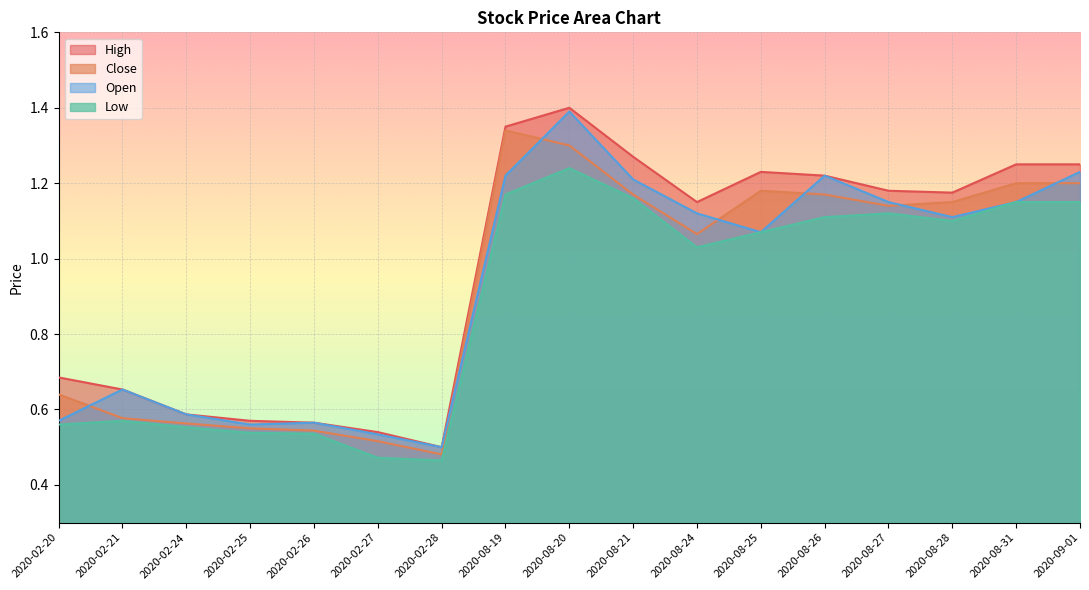

True or false: Low and High cross at least once.

False